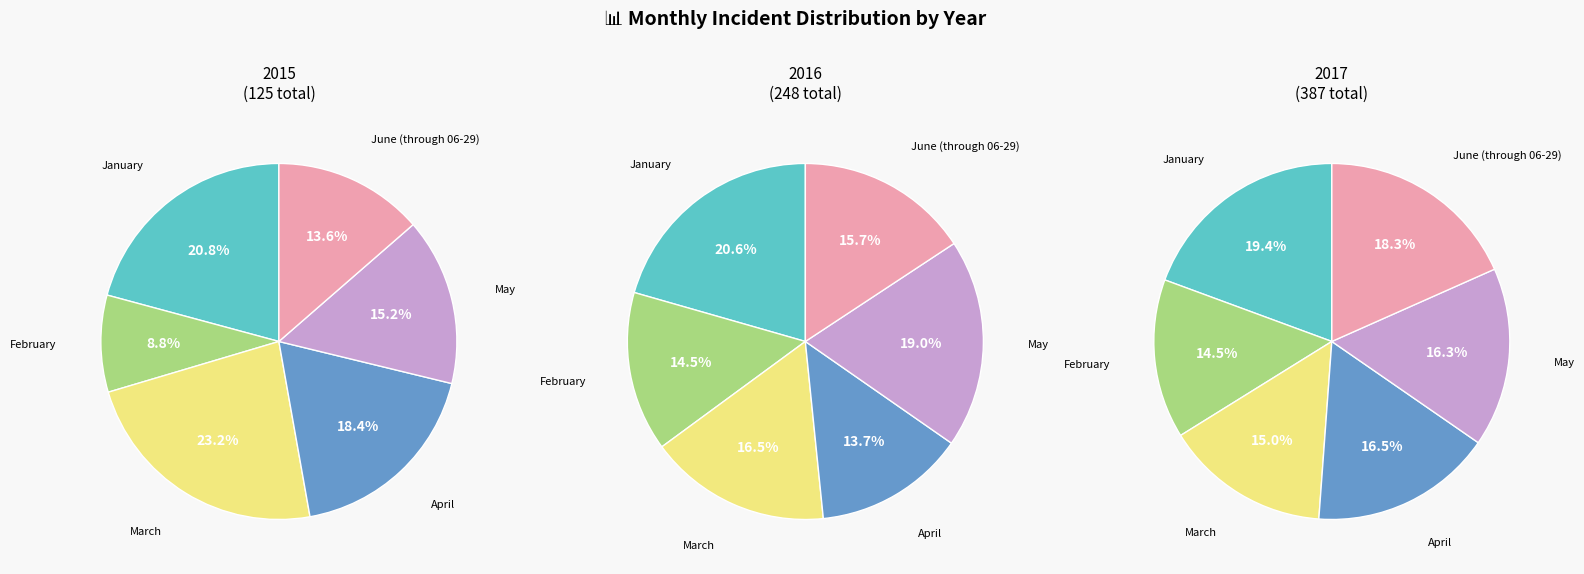

What is the spread (max minus min) of values at February?

45